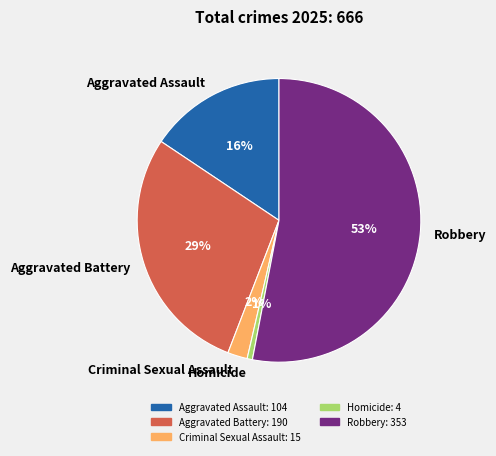

Count the number of slices in the pie.

5